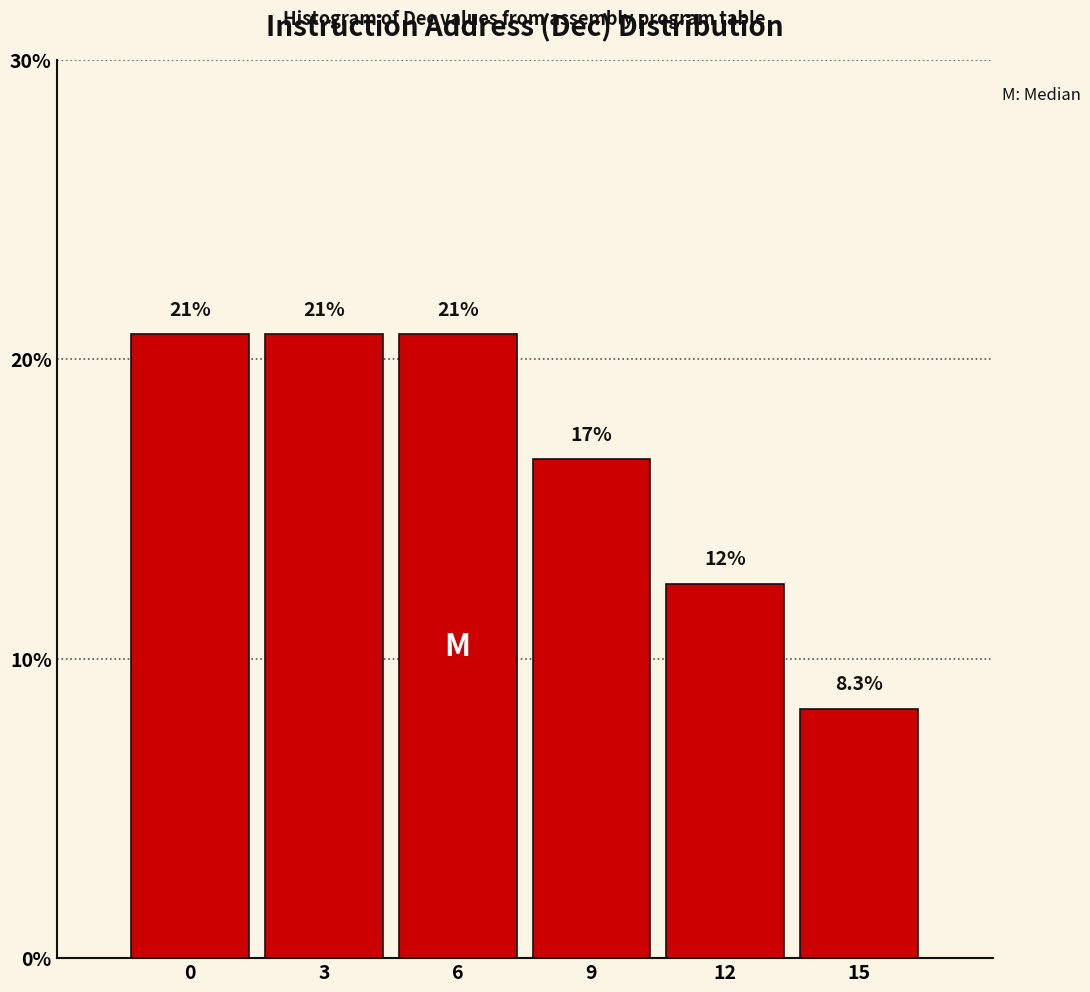

Are the bars horizontal?

No